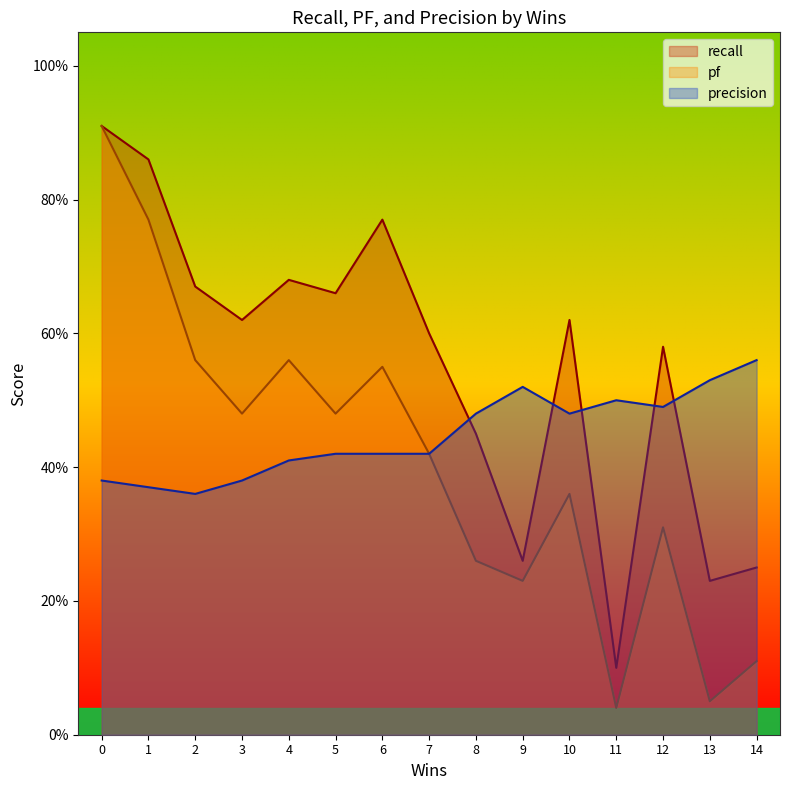

List the series in order of their peak value, lowest first.

precision, recall, pf